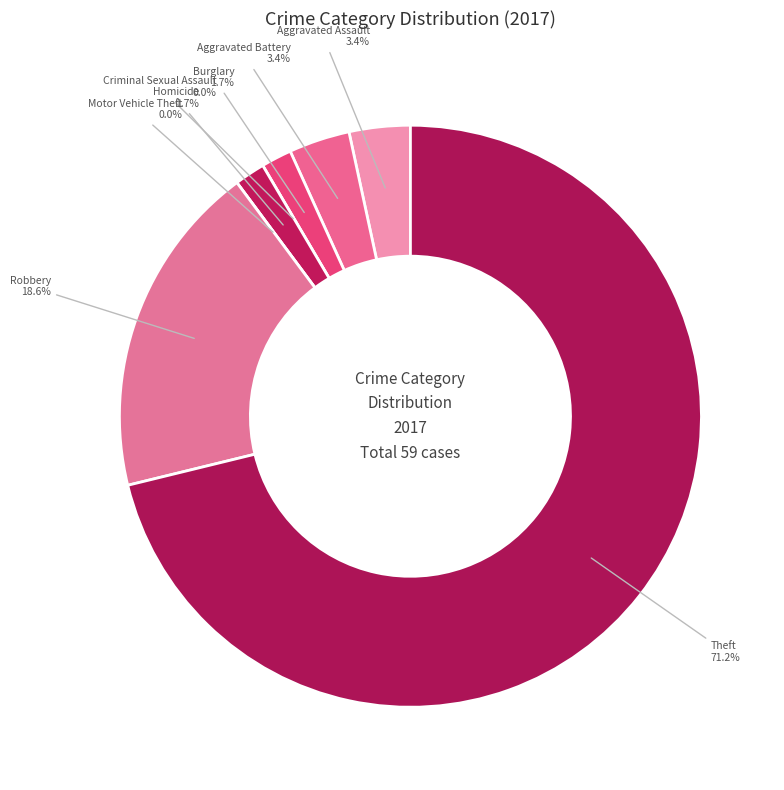

What portion of the pie excludes Aggravated Assault?

96.6%